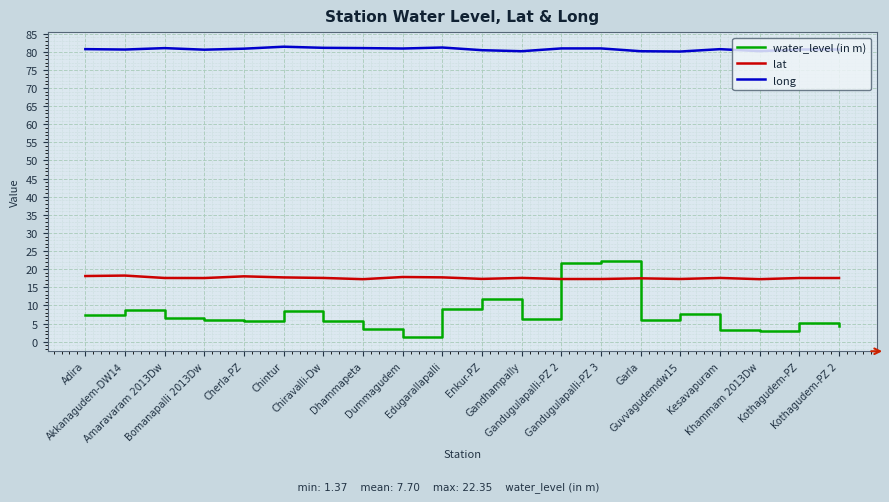

How many series are shown in this chart?

3